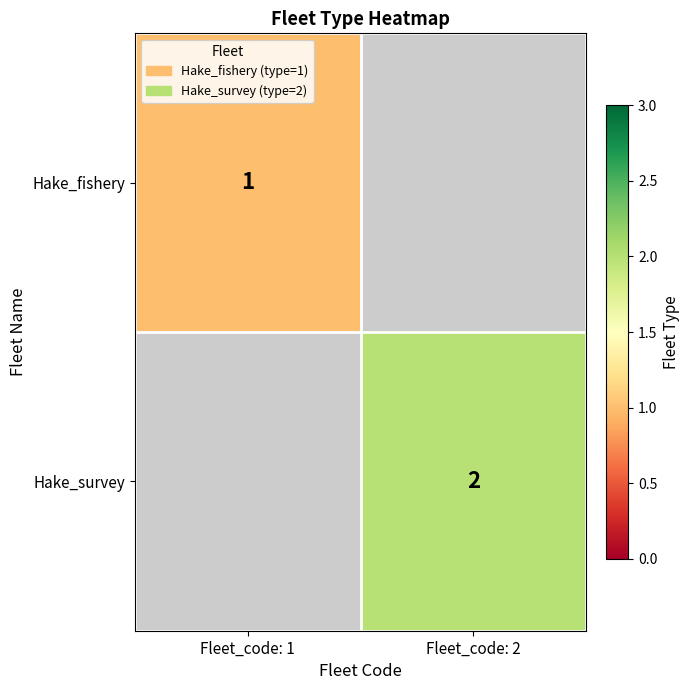

The Hake_fishery series shows 1 at Fleet_code: 1. True or false?

True